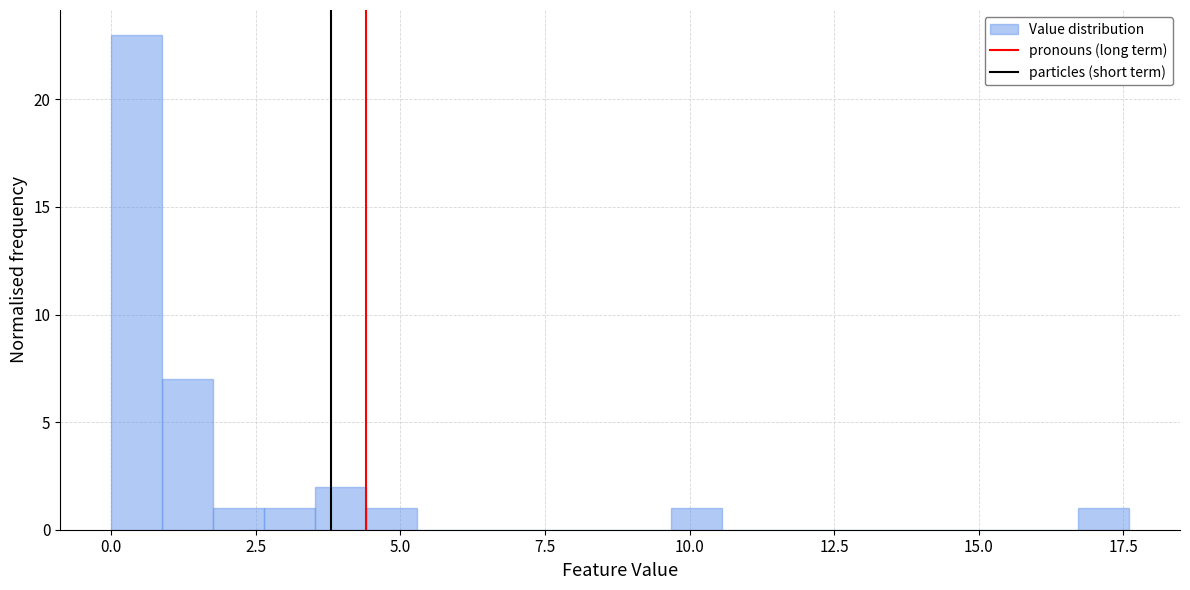

Around what value on the x-axis is the tallest bar? Give the approximate position of its centre, as read against the axis.

0.5